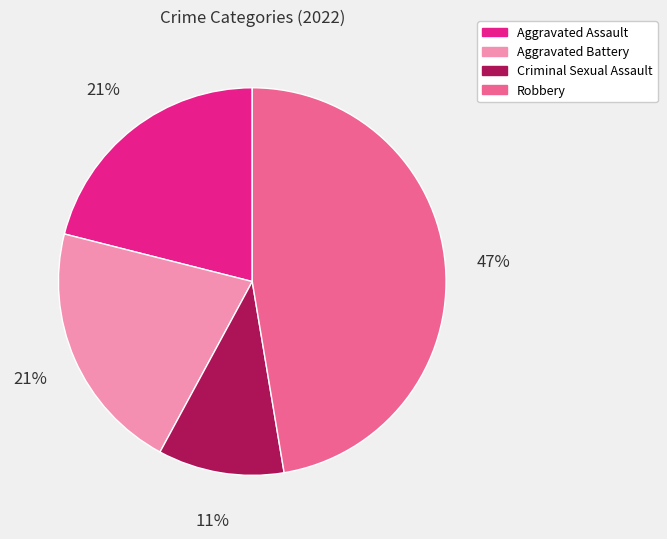

How many segments does this pie chart have?

4